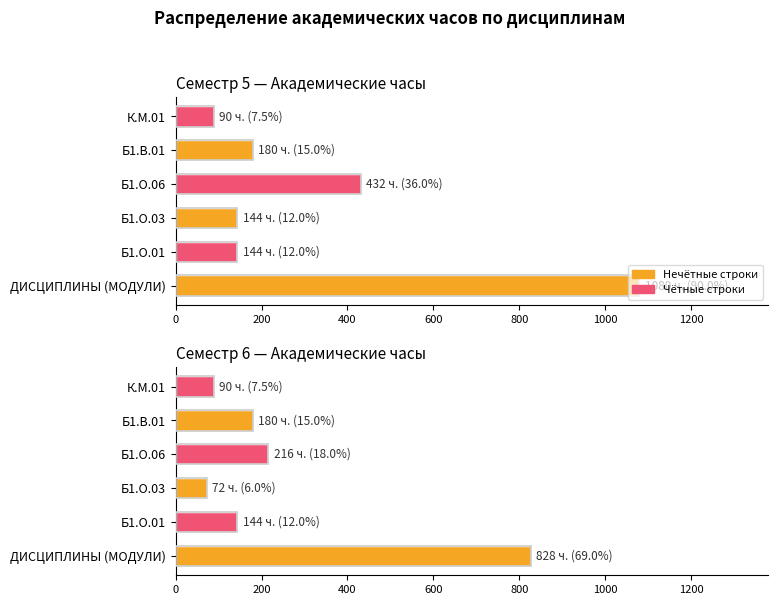

What is the difference between the second highest and minimum values?

144